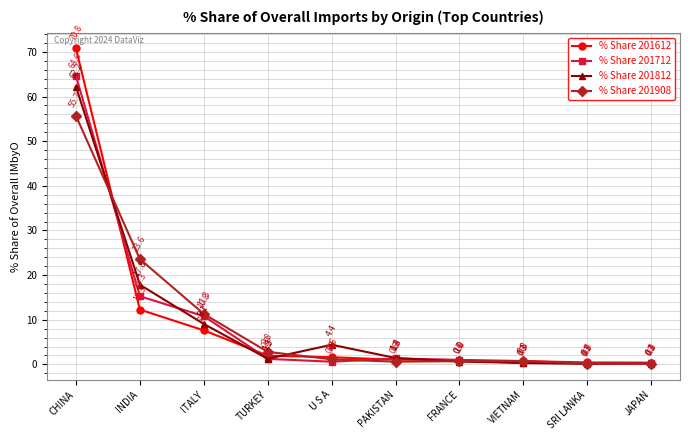

True or false: % Share 201612 has a value of 1.6 at U S A.

True